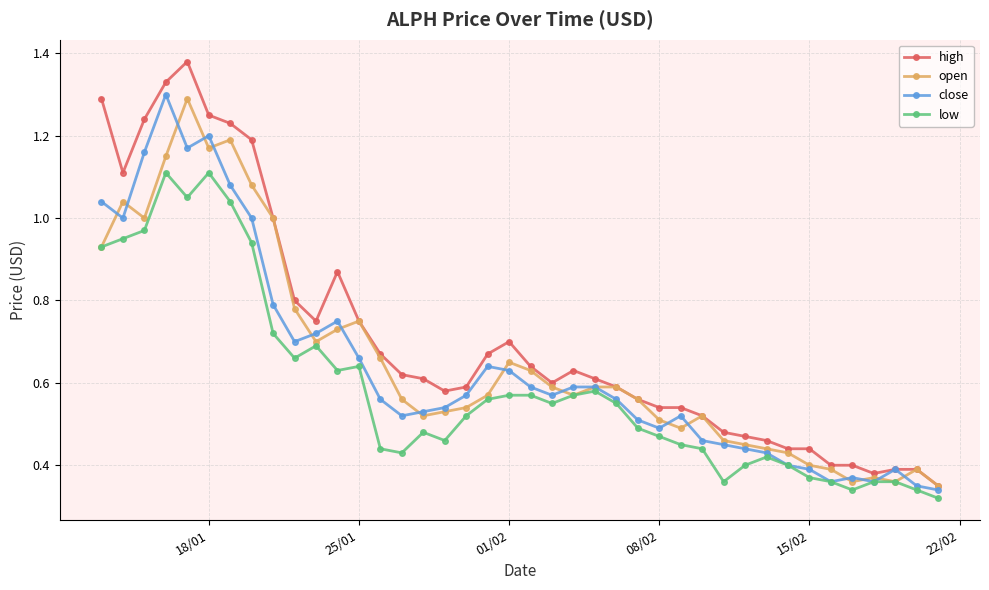

Which series has the largest range (max minus min)?

high